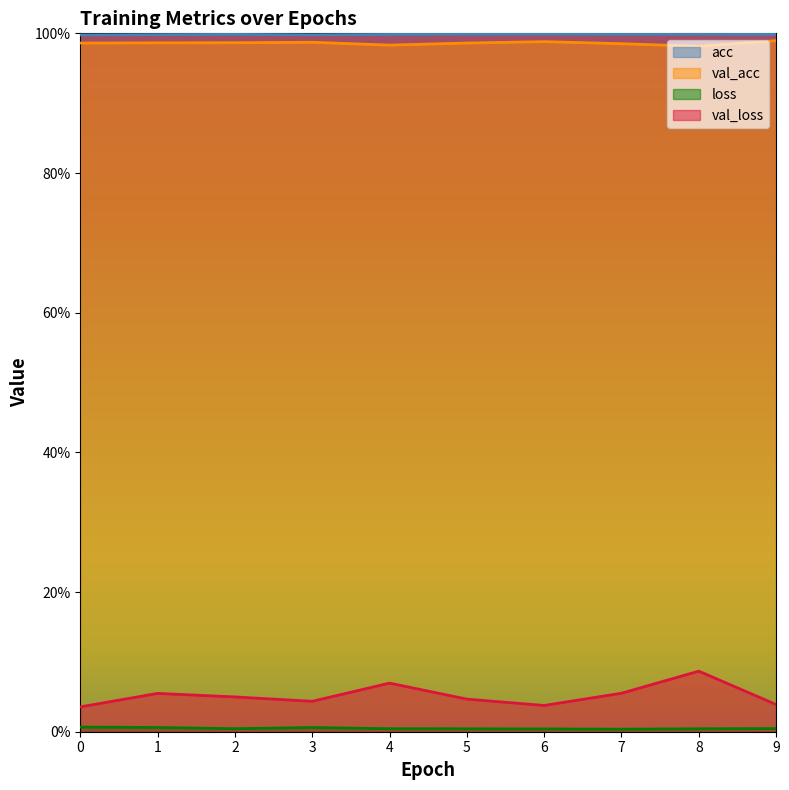

List the labels in order of acc value, largest first.

6, 8, 5, 7, 2, 4, 9, 1, 3, 0